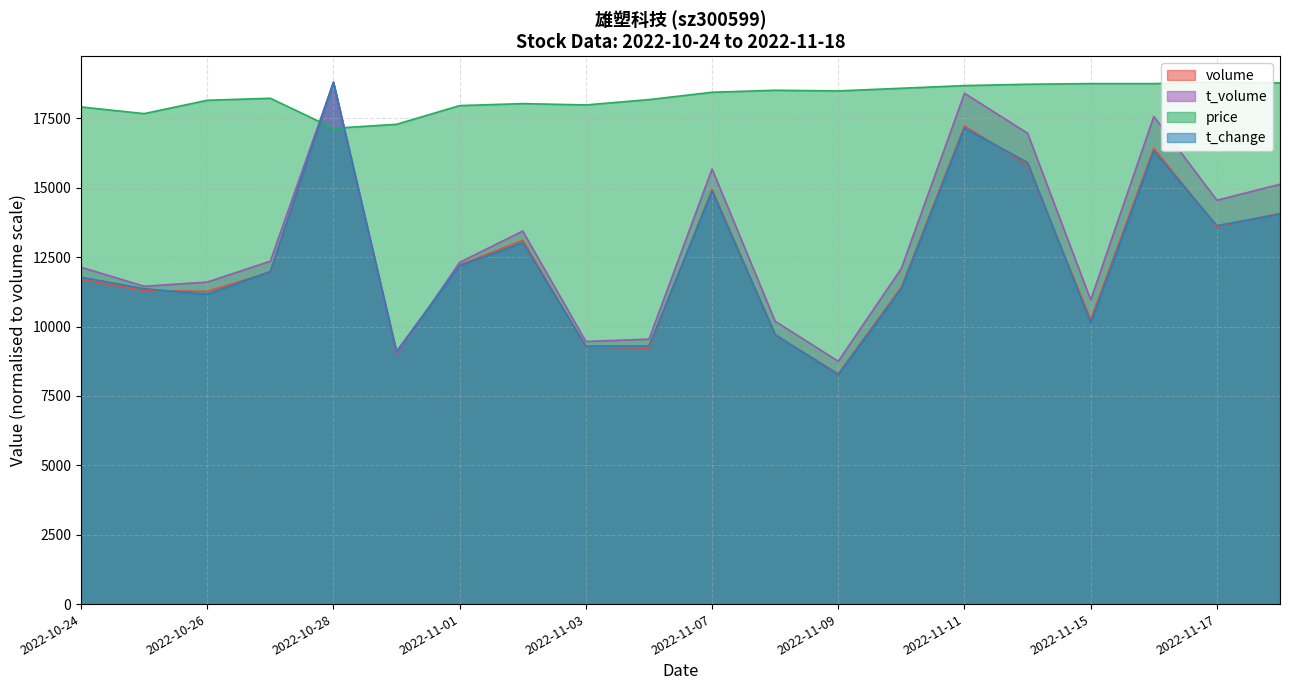

Rank the categories by t_change value from lowest to highest.

2022-11-09, 2022-10-31, 2022-11-03, 2022-11-04, 2022-11-08, 2022-11-15, 2022-10-26, 2022-10-25, 2022-11-10, 2022-10-24, 2022-10-27, 2022-11-01, 2022-11-02, 2022-11-17, 2022-11-18, 2022-11-07, 2022-11-14, 2022-11-16, 2022-11-11, 2022-10-28